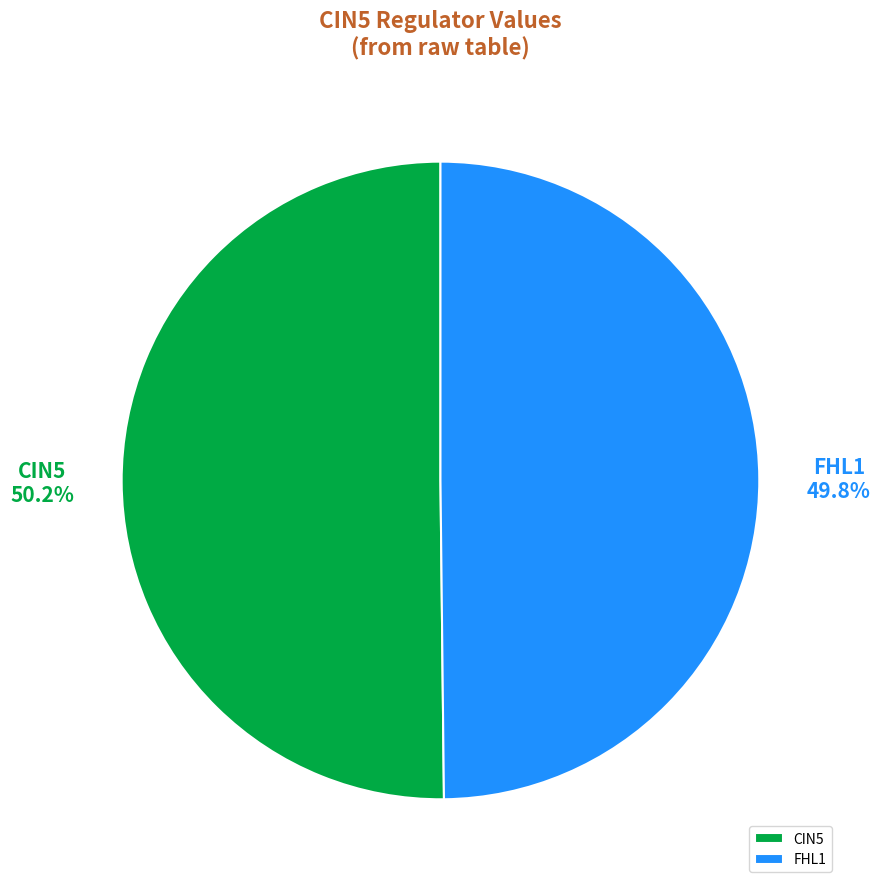

How many slices are in this pie chart?

2